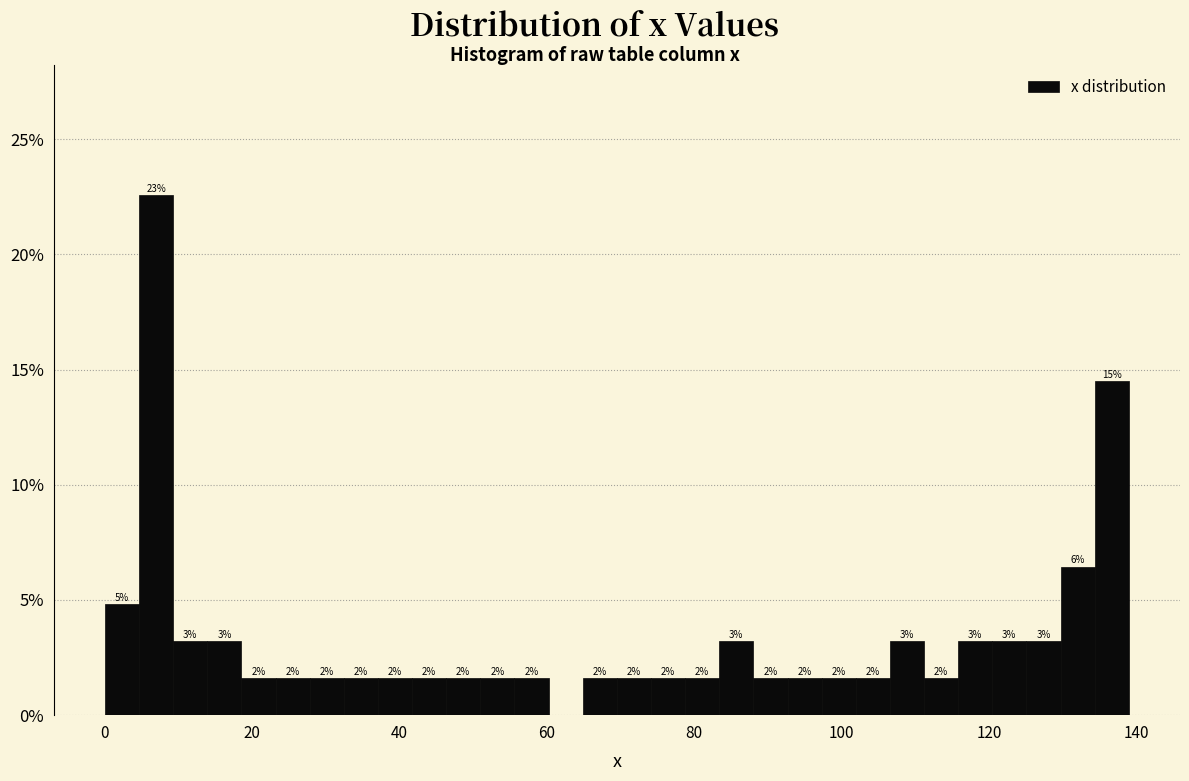

Read against the x-axis, roughly where is the centre of the tallest bar?

6